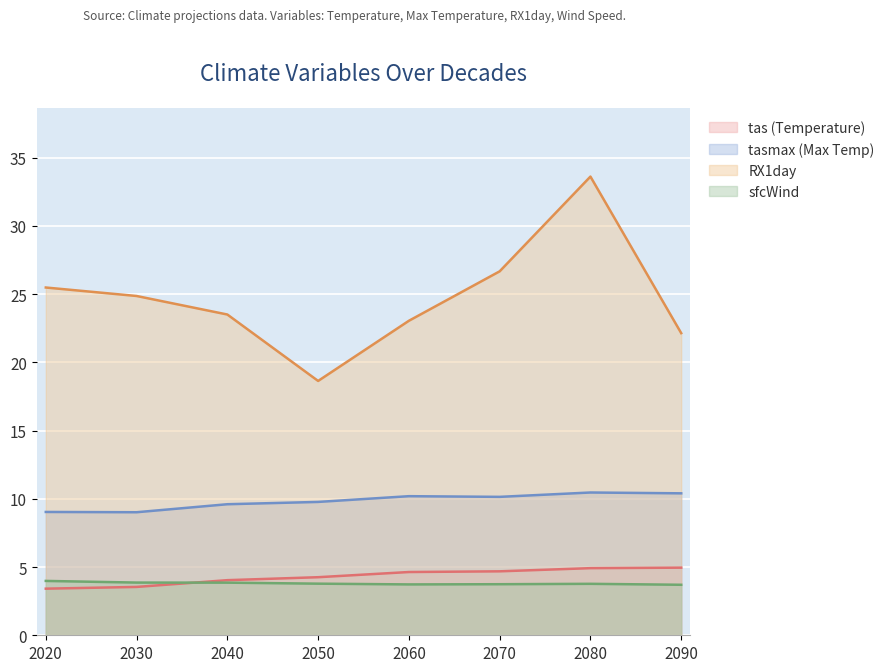

Reading right to left, extract all data points from this chart.

tas (Temperature): 2090=5.0	2080=4.9	2070=4.7	2060=4.6	2050=4.3	2040=4.0	2030=3.5	2020=3.4
tasmax (Max Temp): 2090=10.4	2080=10.5	2070=10.1	2060=10.2	2050=9.8	2040=9.6	2030=9.0	2020=9.0
RX1day: 2090=22.1	2080=33.6	2070=26.7	2060=23.0	2050=18.6	2040=23.5	2030=24.9	2020=25.5
sfcWind: 2090=3.7	2080=3.8	2070=3.7	2060=3.7	2050=3.8	2040=3.9	2030=3.9	2020=4.0